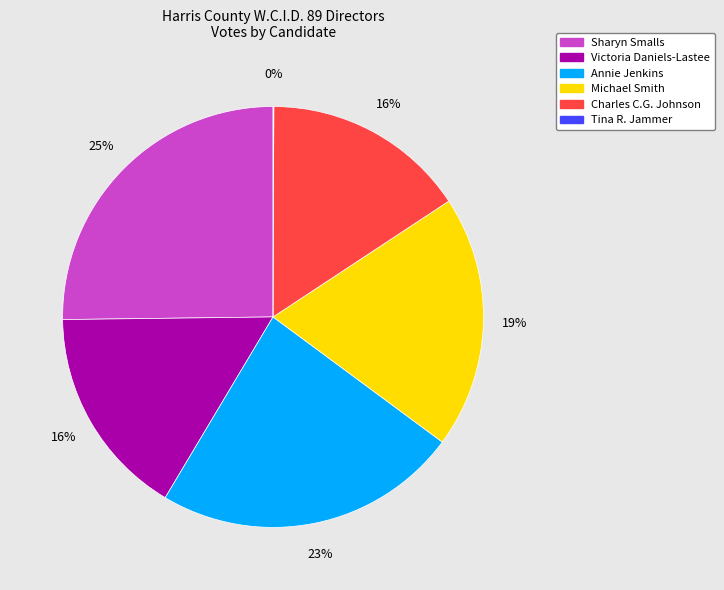

Approximately how many times larger is the value at Charles C.G. Johnson compared to Michael Smith?

0.8